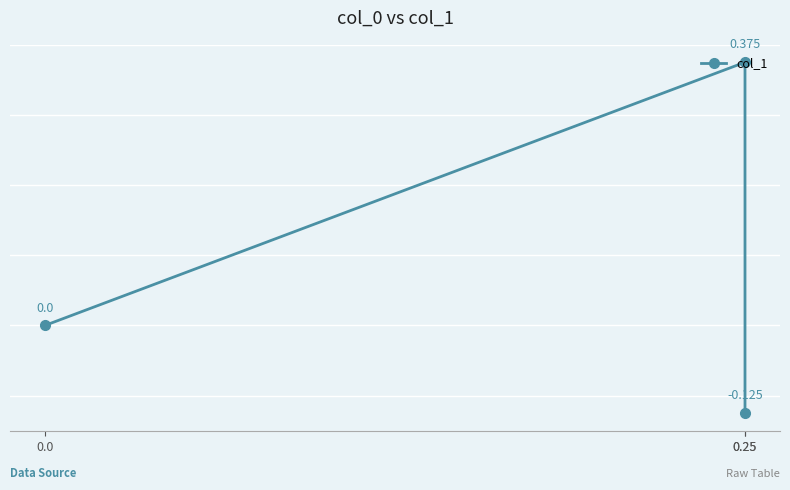

Is this an area chart (filled region under the line)?

No